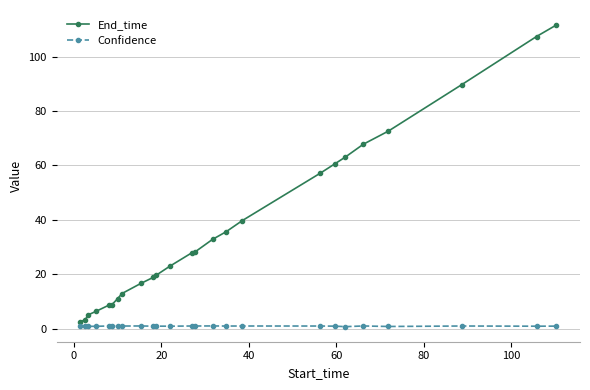

True or false: Confidence has more than 1 interior local peaks.

True